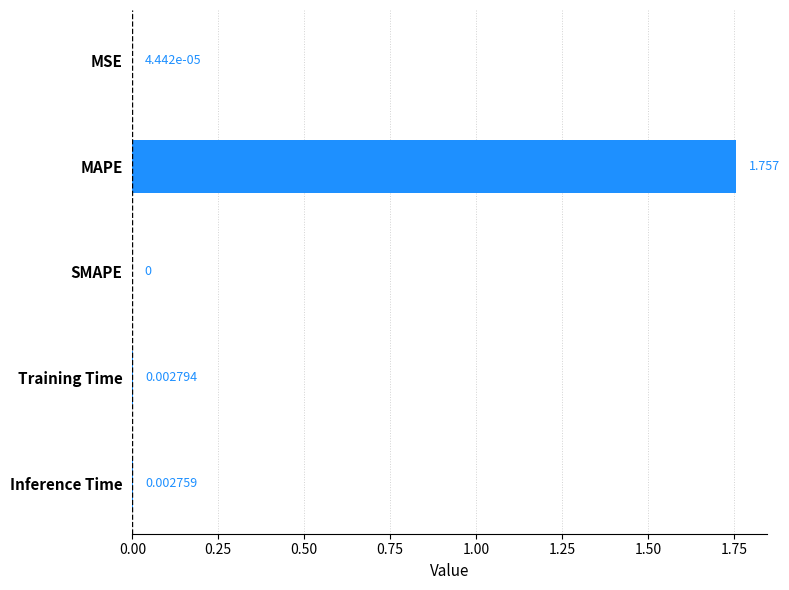

Which category has the highest value across all series?

MAPE